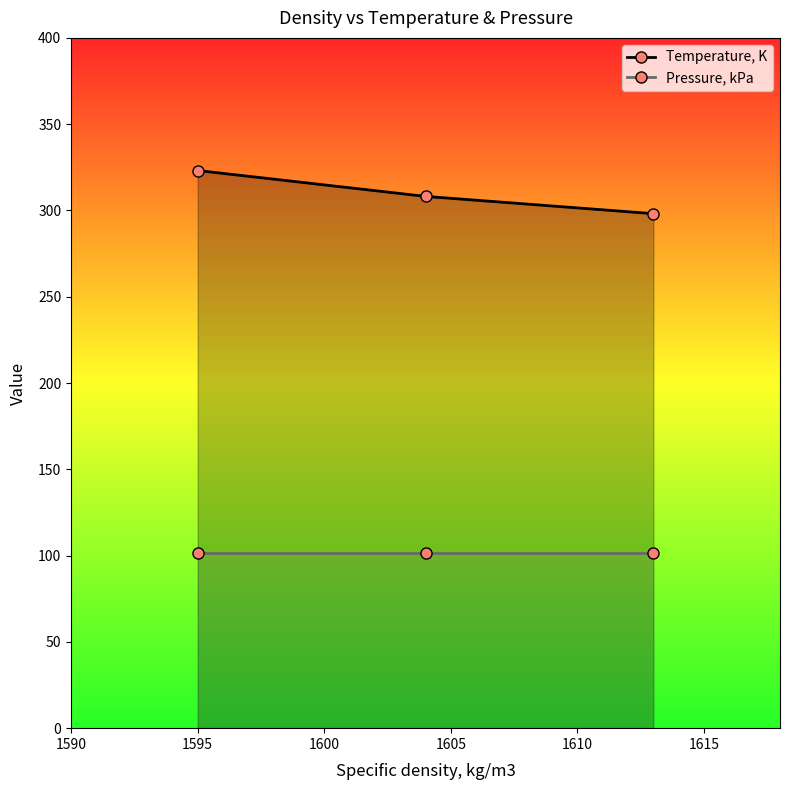

What is the smallest value displayed?

101.3